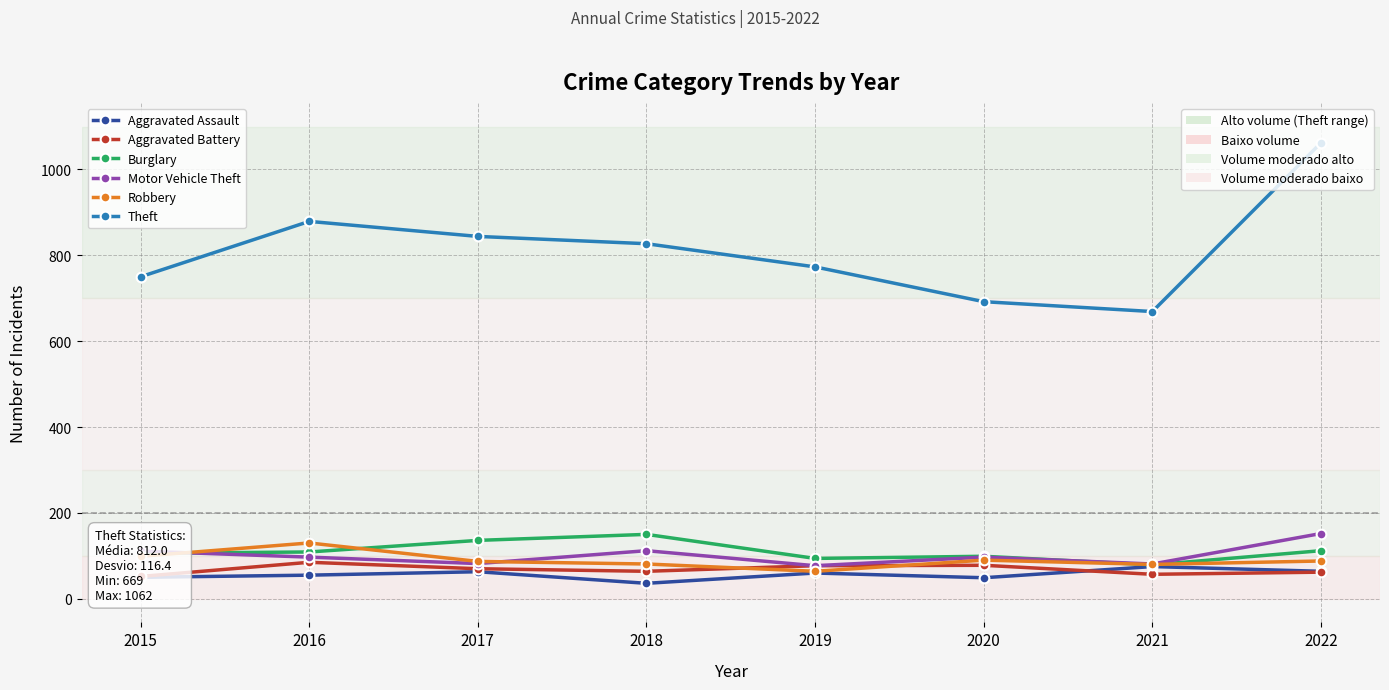

Is this an area chart (filled region under the line)?

No